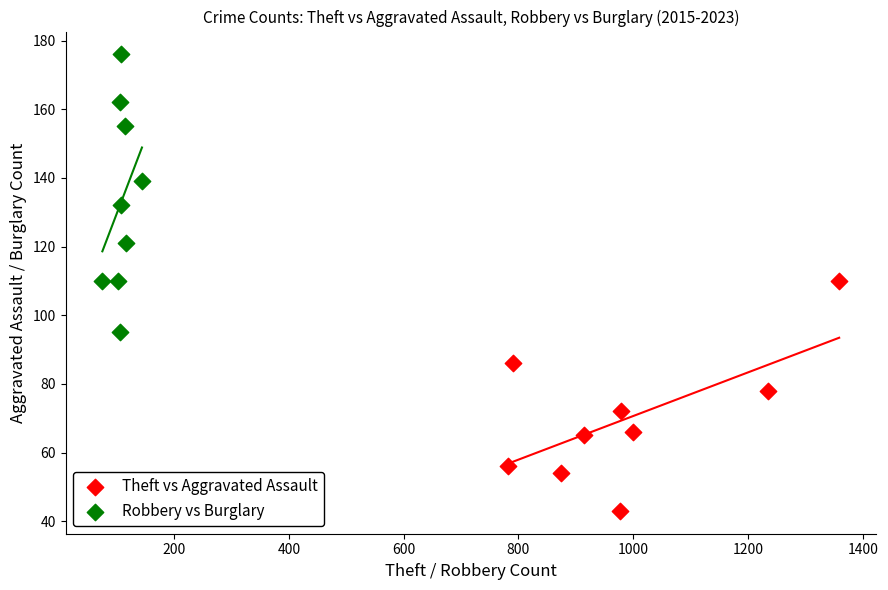

Which series has the largest Y range (max minus min)?

Robbery vs Burglary